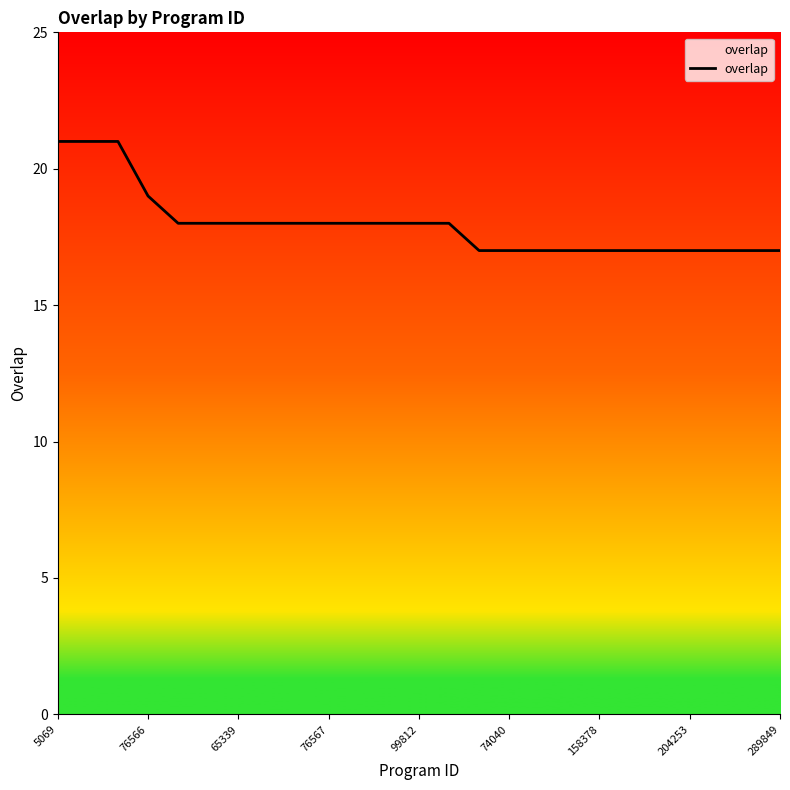

At which category does the chart reach its minimum across all series?

14